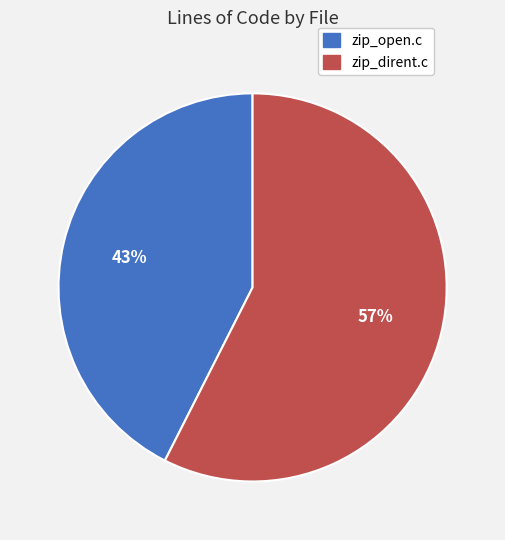

Is it true that zip_dirent.c is 65% of the pie?

False